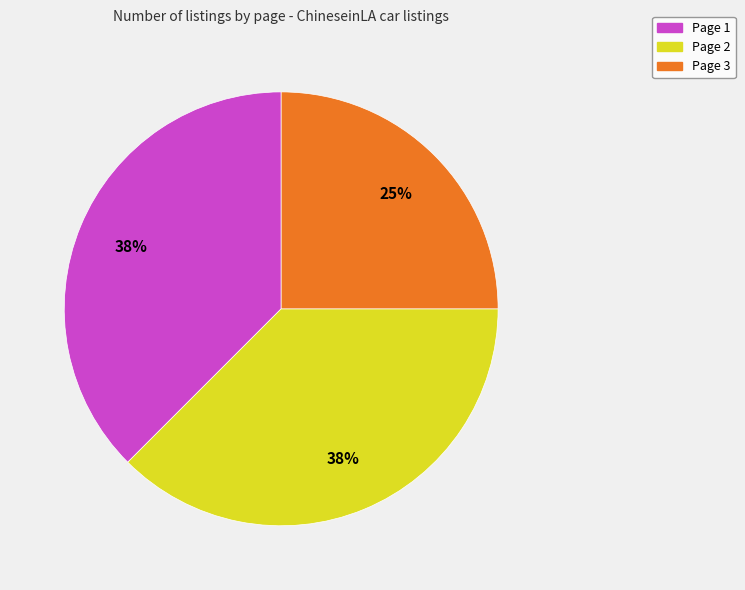

Is the sum of Page 1 and Page 3 greater than half?

Yes